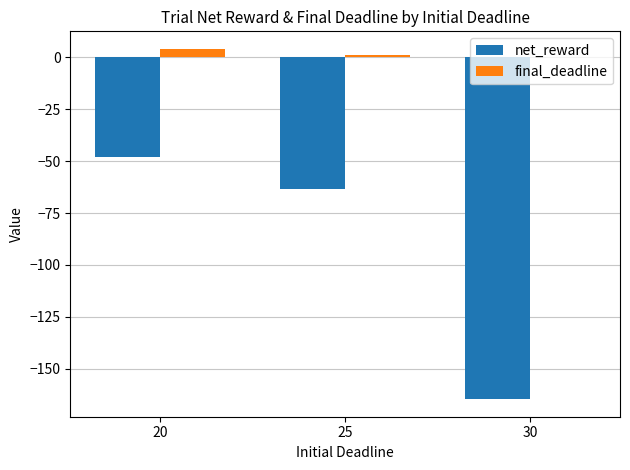

What is the highest value of the net_reward series?

-48.1